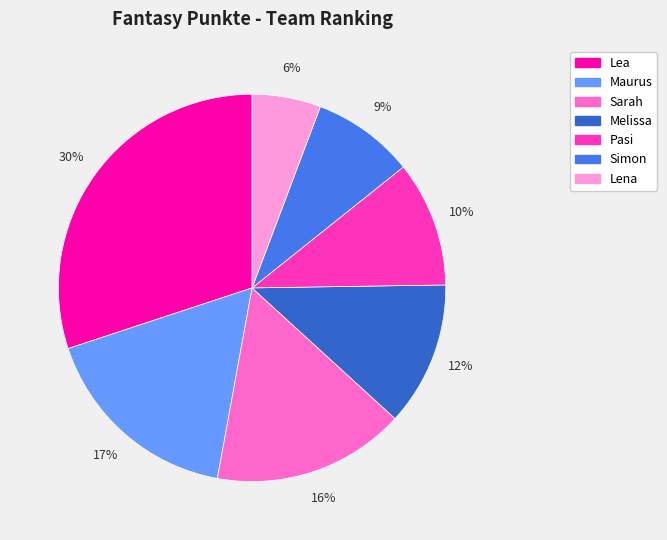

To the nearest percent, what portion does Pasi represent?

10%